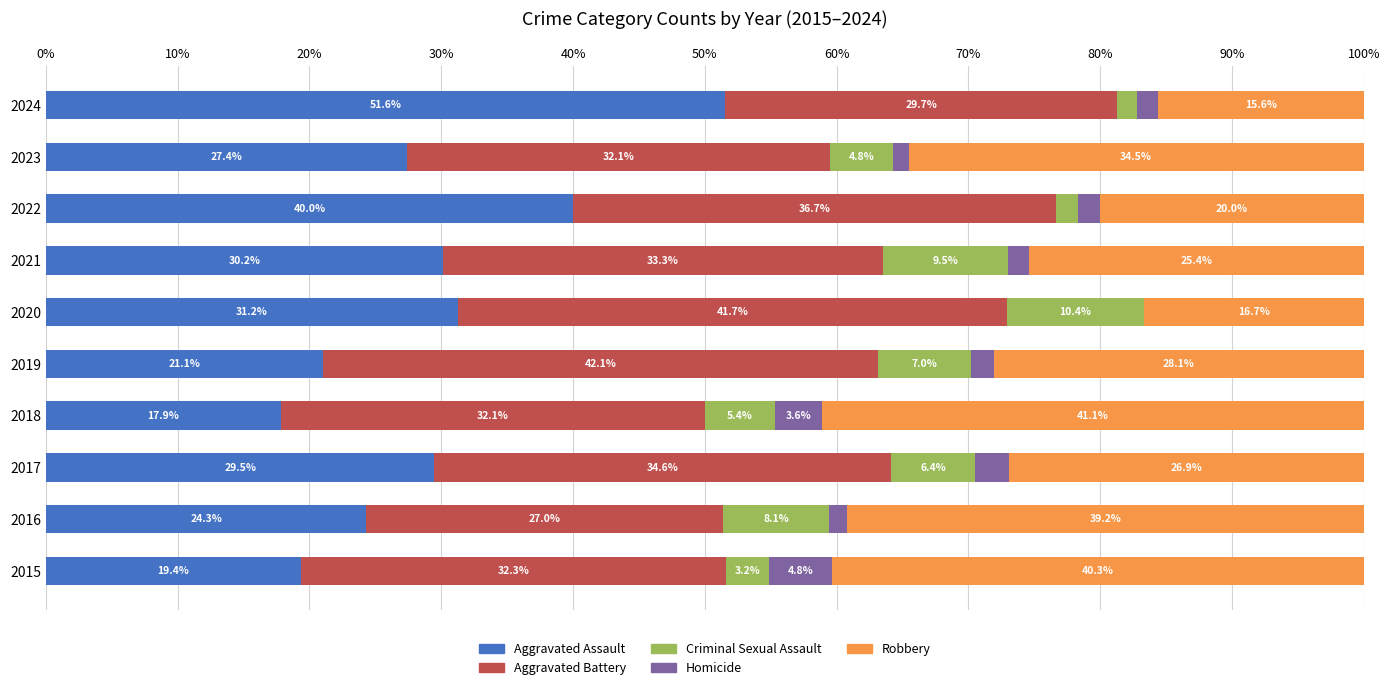

Where is Aggravated Assault nearest to the value 34?

2020